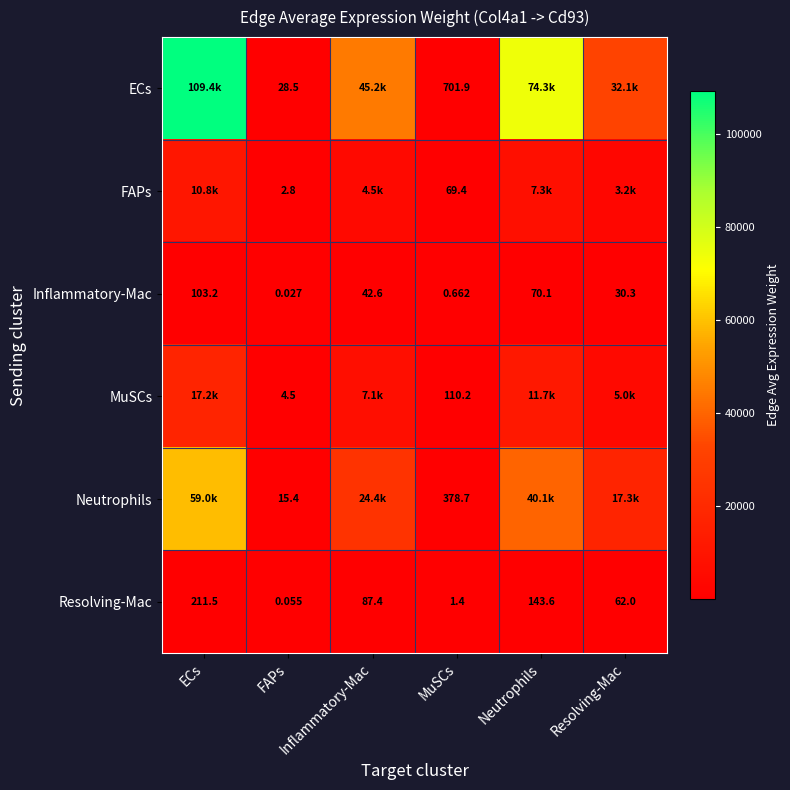

The value of ECs at Resolving-Mac is 32063.1. True or false?

True